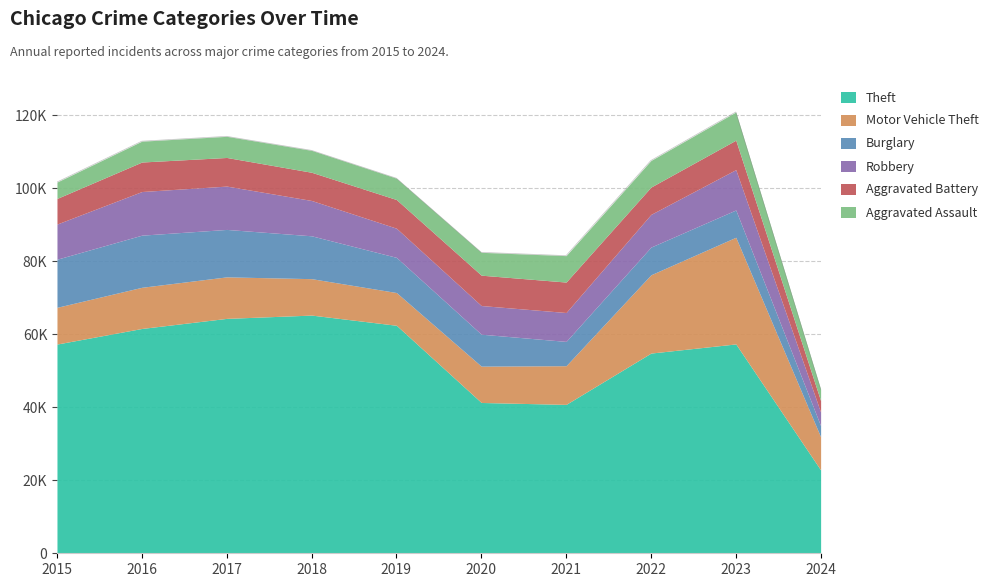

What is the sum of all Burglary values?

95400